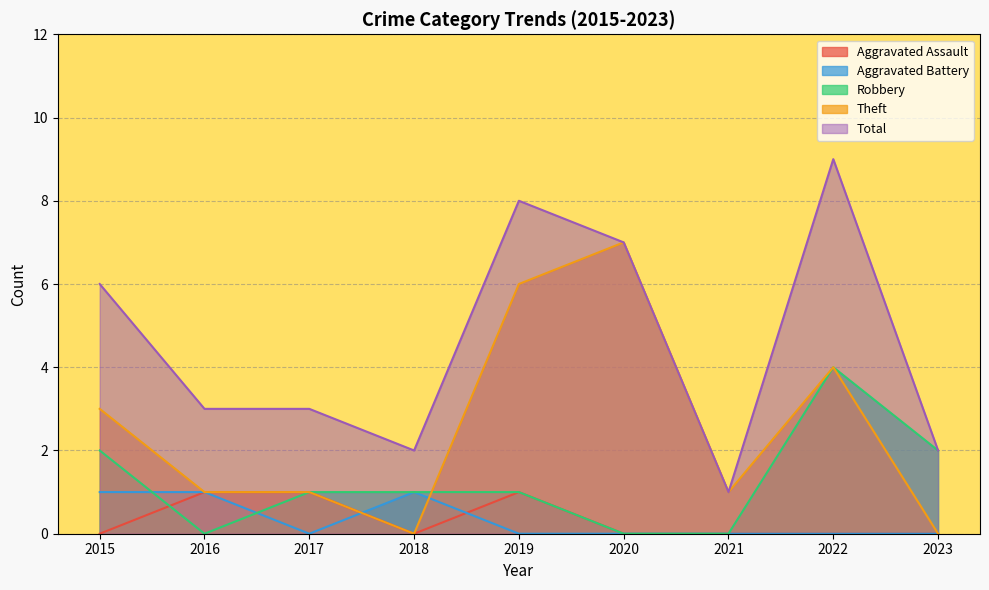

At which label does Robbery reach its peak?

2022